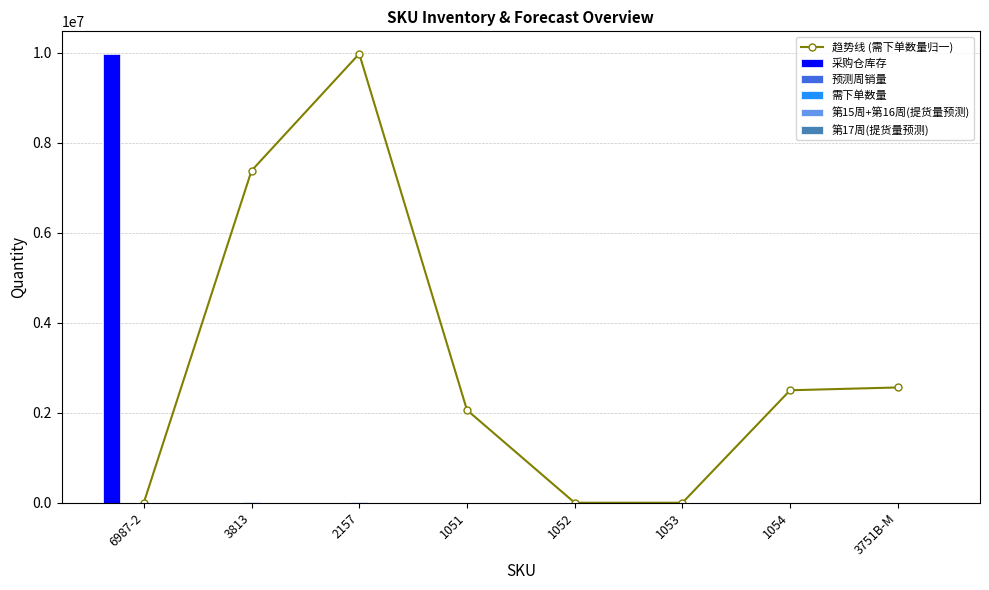

Which series has the widest spread of values?

趋势线 (需下单数量归一)